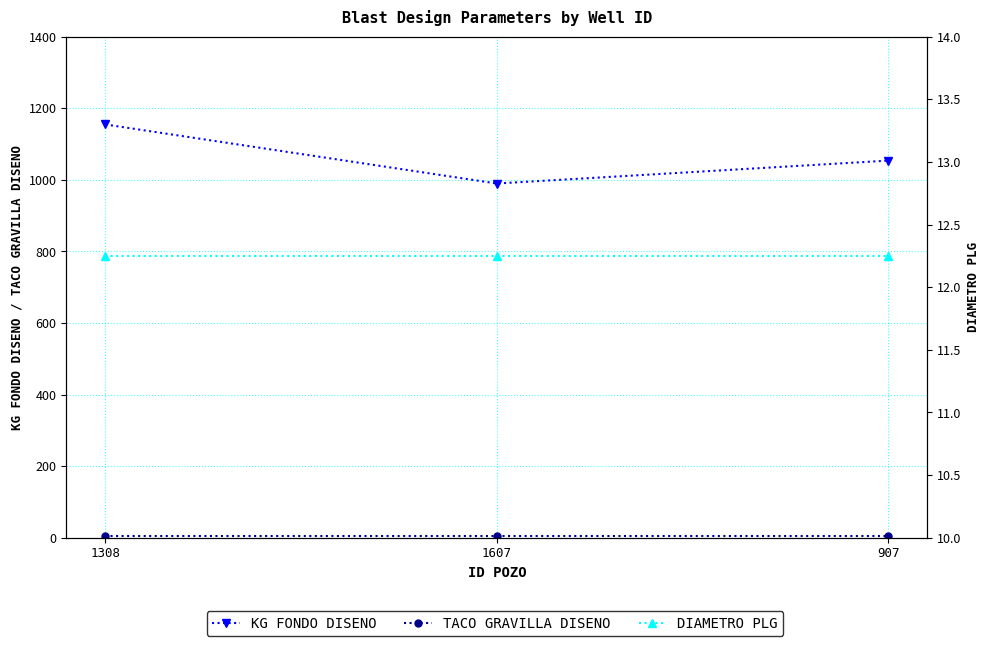

Which category has the lowest value in the KG FONDO DISENO series?

1607